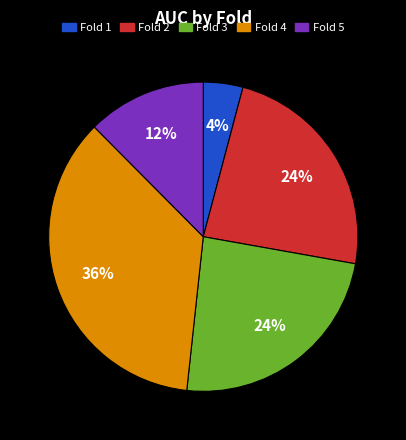

What is the largest slice in the pie chart?

Fold 4